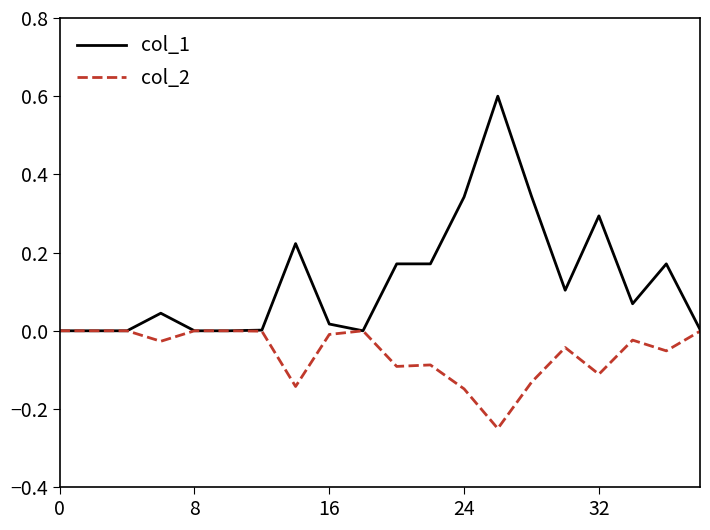

What are all the series names shown in the legend?

col_1, col_2